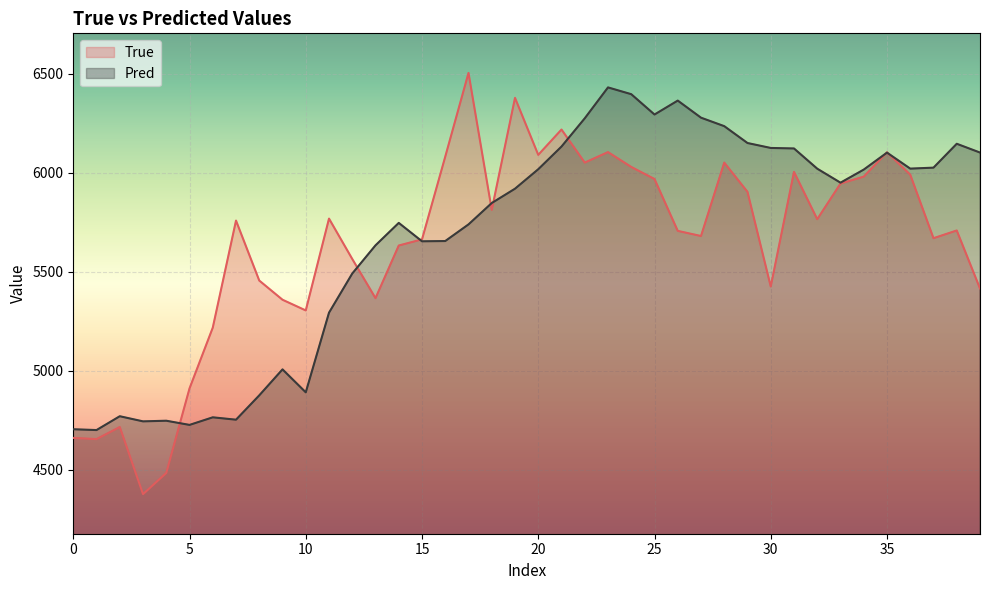

Which series has the largest range (max minus min)?

True